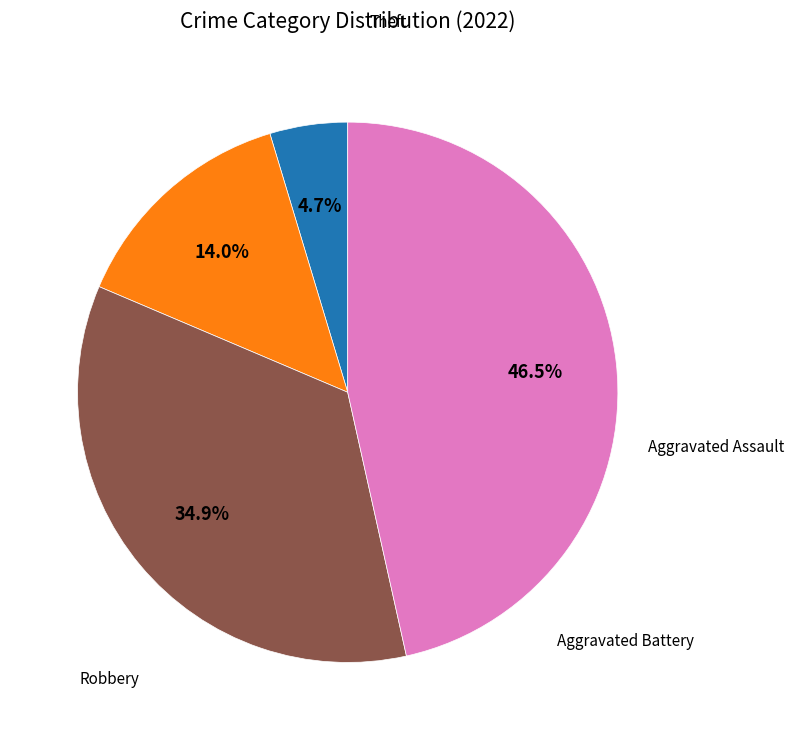

How many slices are in this pie chart?

4